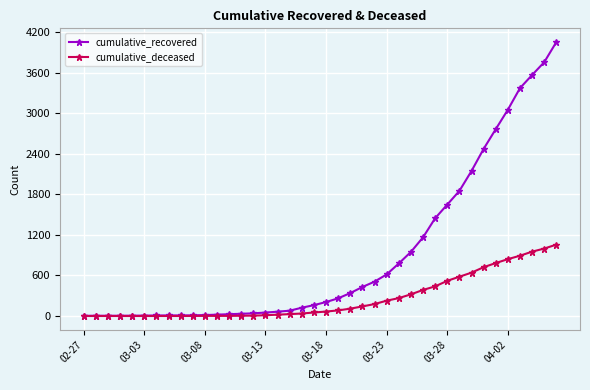

Which series has the largest range (max minus min)?

cumulative_recovered